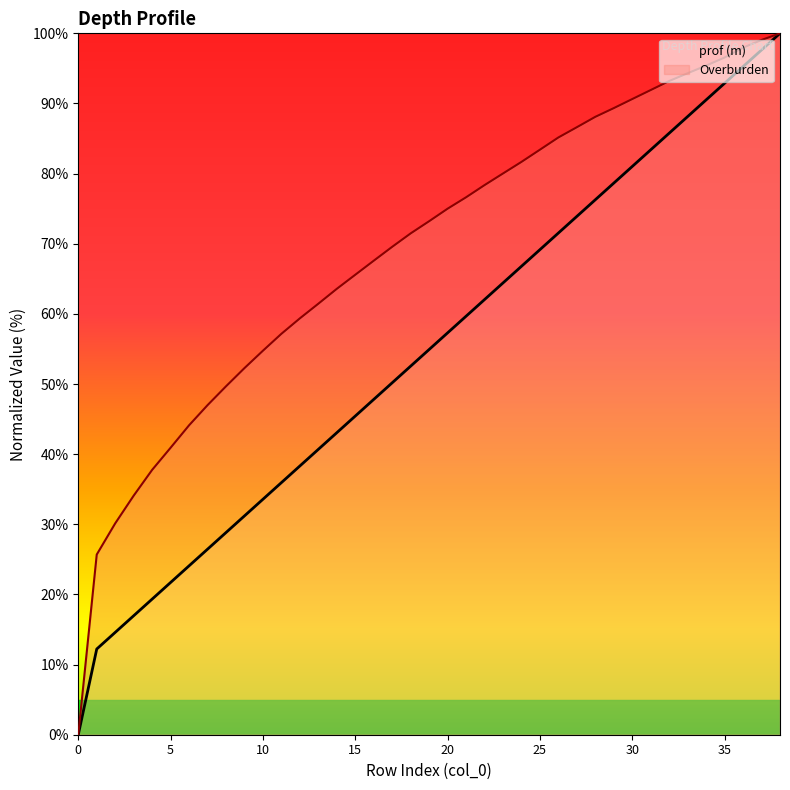

Rank the series by their maximum value, from highest to lowest.

prof (m), Overburden